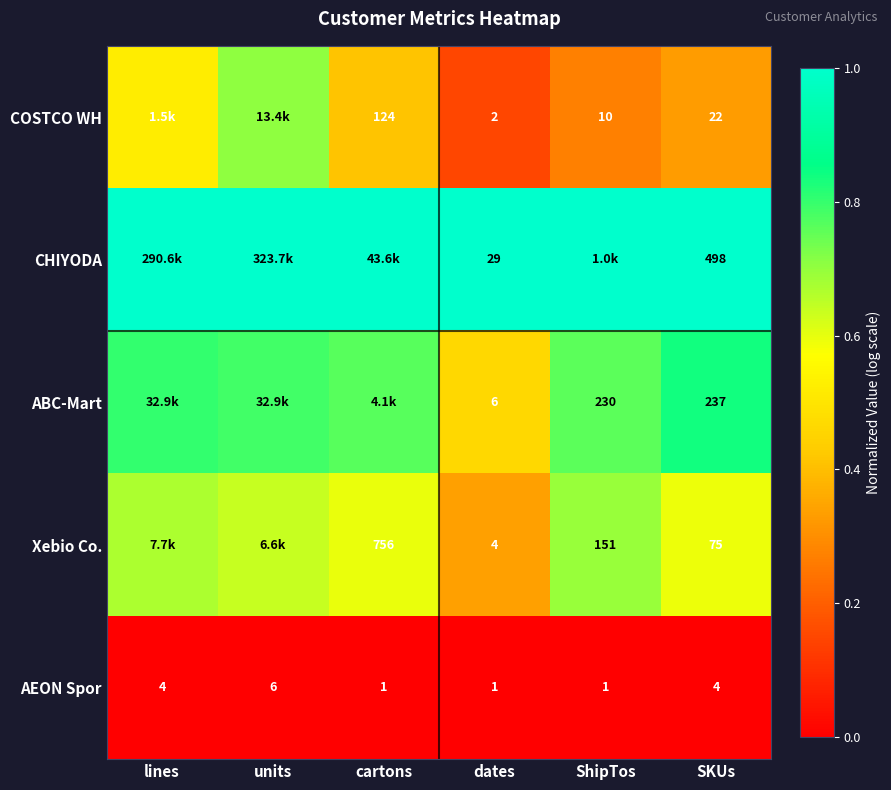

How many data points in AEON Spor are less than 4?

3